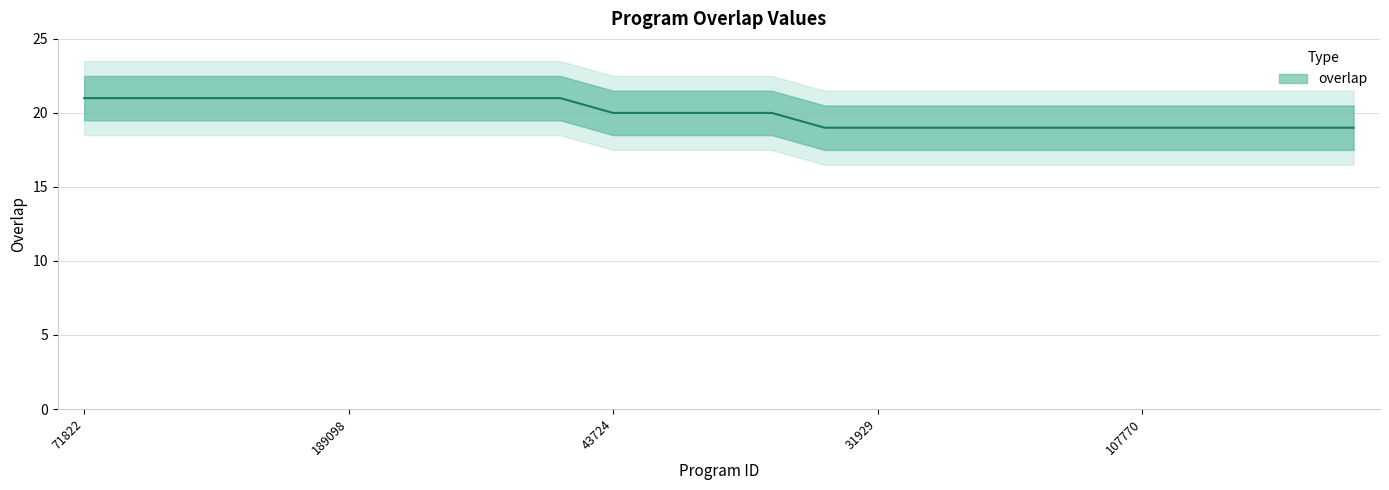

What is the greatest value displayed?

21